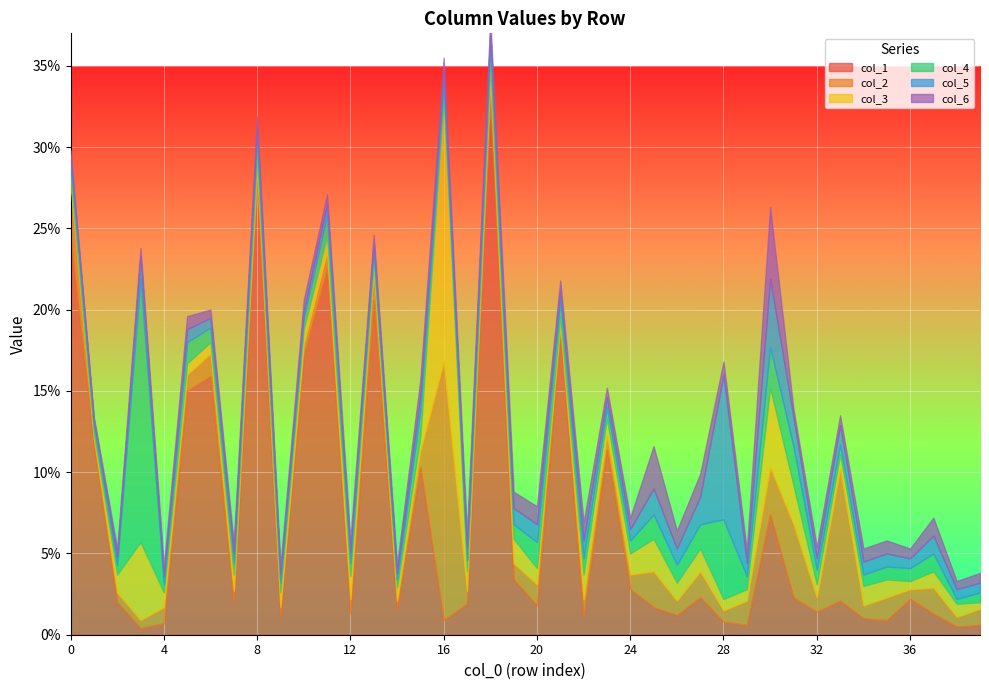

At which category is the sum across all series the highest?

18